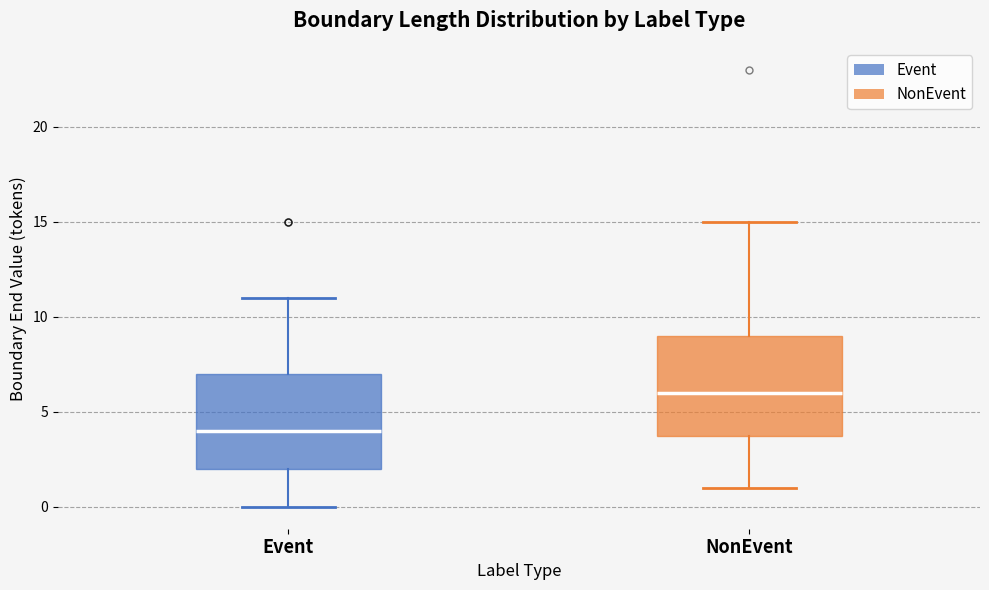

Reading left to right, read every box against the y-axis: the position of its median line, the range the box covers, and the ends of its whiskers. The values are not printed on the chart, so give them approximately, as read against the axis.

Event: median 4, box 2 to 7, whiskers 0 to 11
NonEvent: median 6, box 4 to 9, whiskers 1 to 15